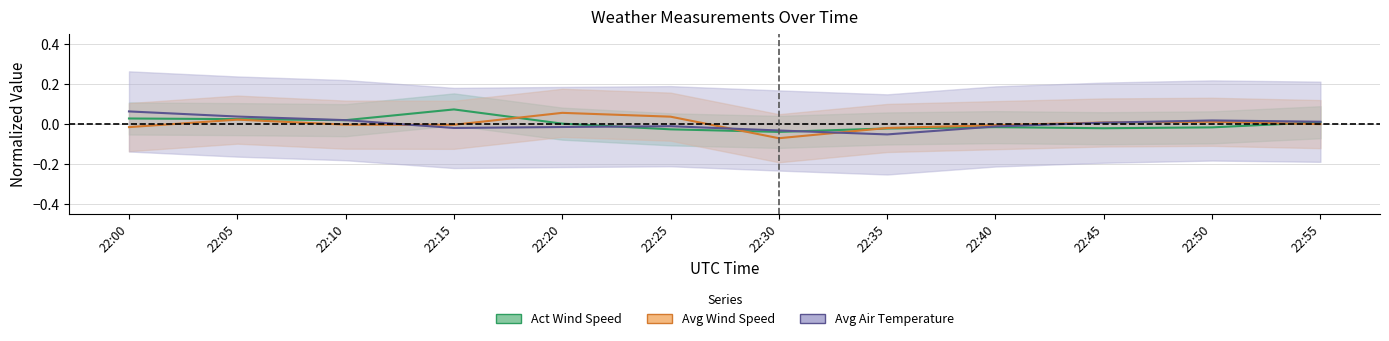

What are all the series names shown in the legend?

Act Wind Speed, Avg Air Temperature, Avg Wind Speed